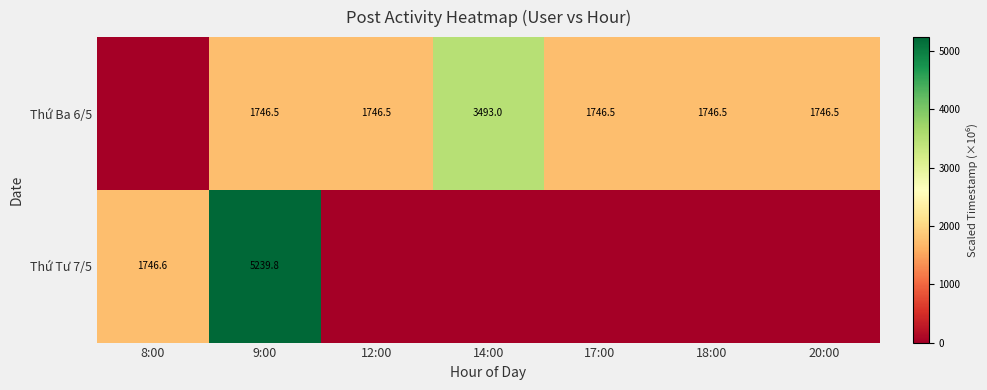

What is the difference between the highest and lowest values at 9:00?

3493.3